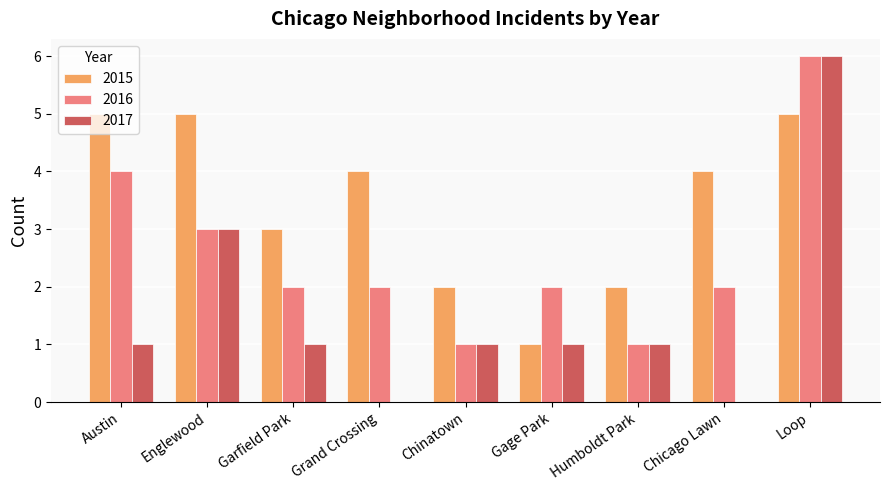

What is the sum of all 2015 values?

31